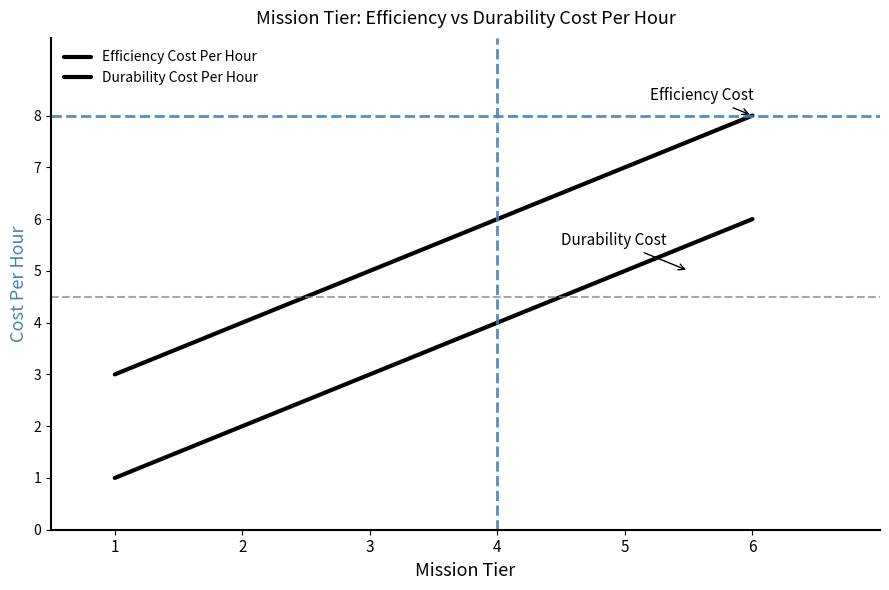

Is this an area chart (filled region under the line)?

No